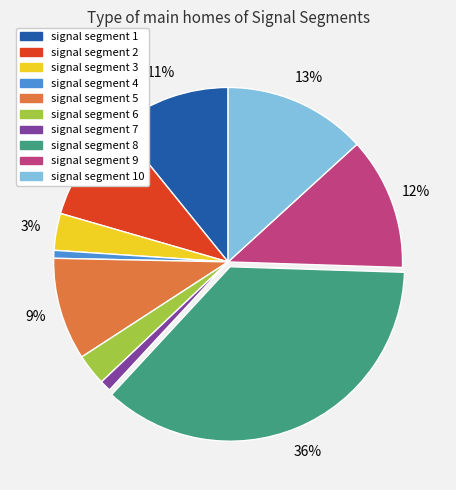

Is there a majority slice in this chart?

No